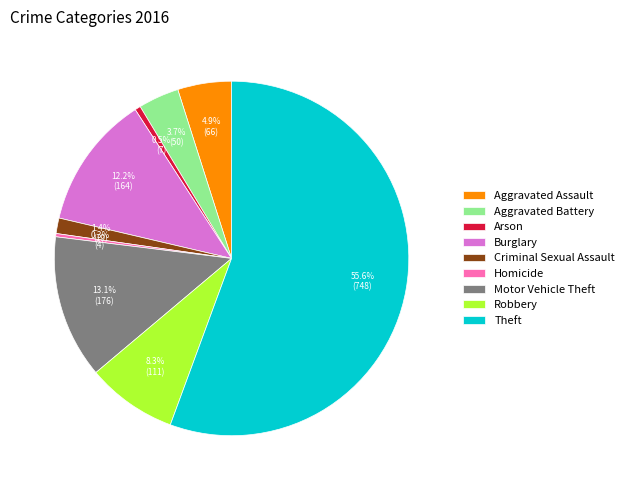

Which category accounts for the majority?

Theft